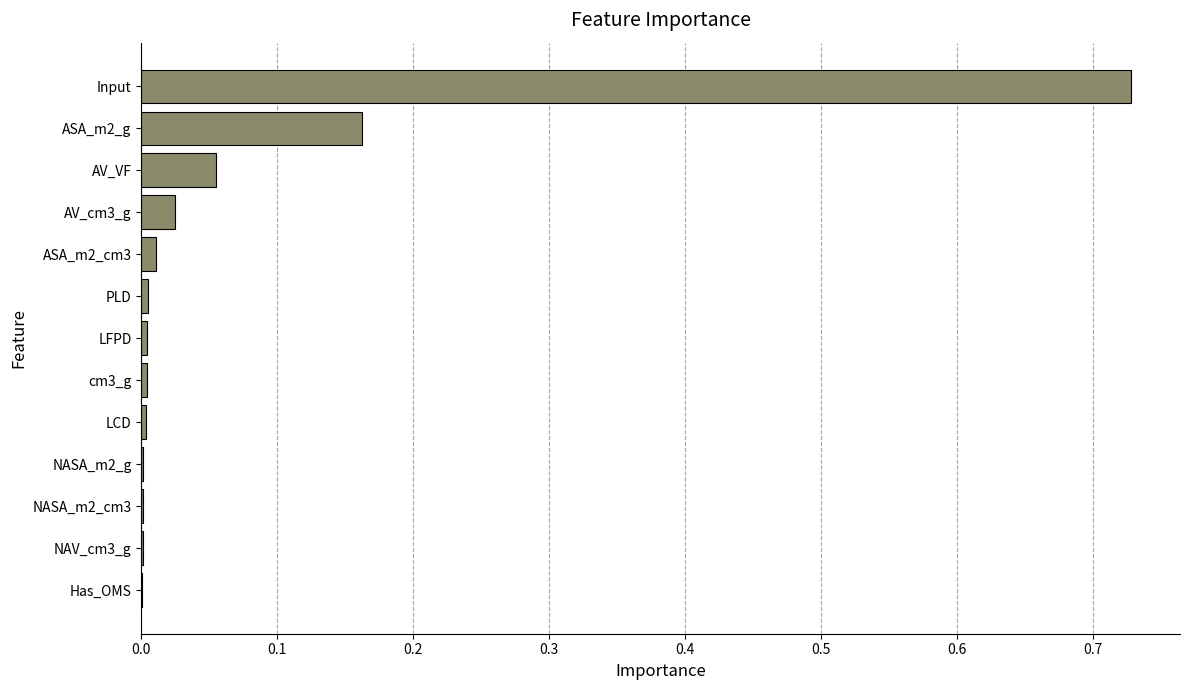

Which has a higher value, Input or NASA_m2_g?

Input